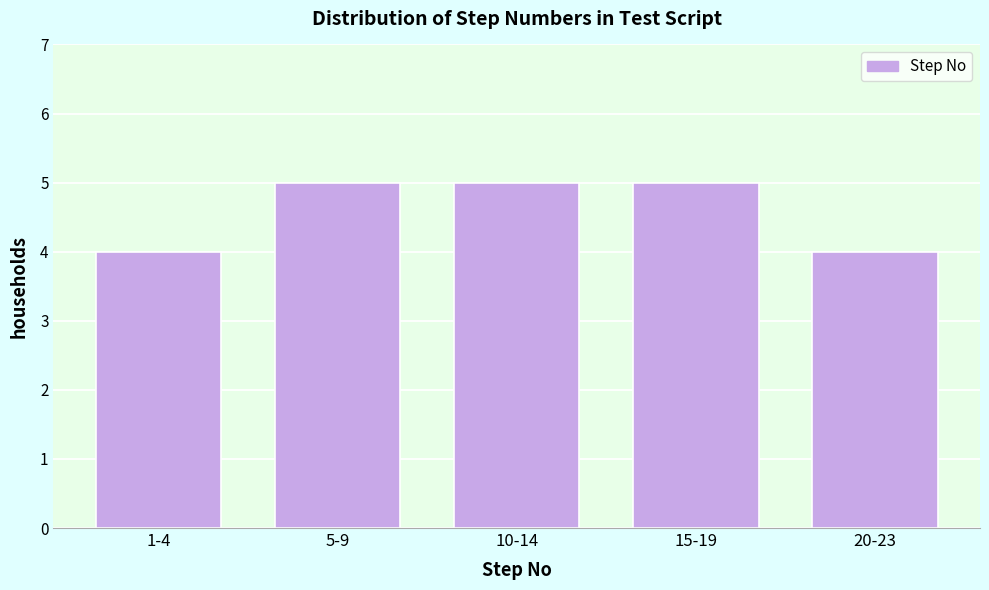

Reading left to right, what are all the values shown in this chart?

4	5	5	5	4